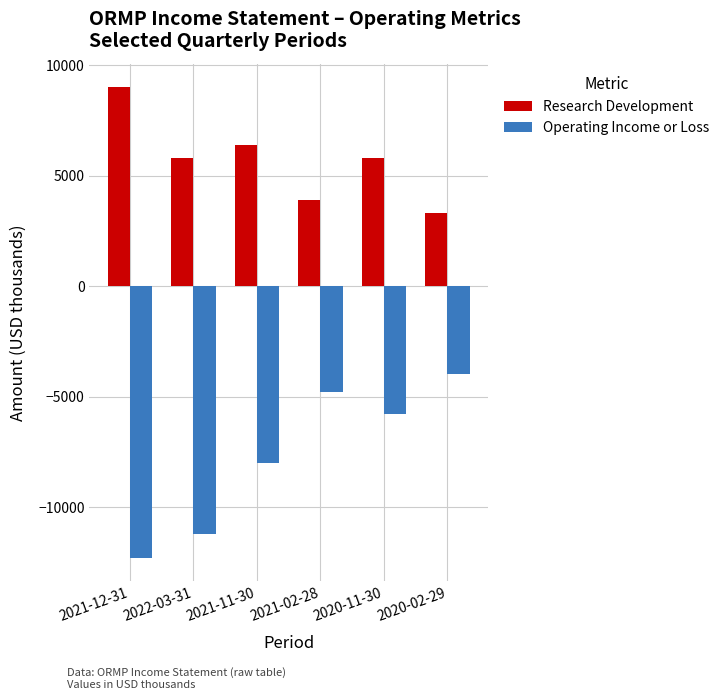

What are all the series names shown in the legend?

Research Development, Operating Income or Loss